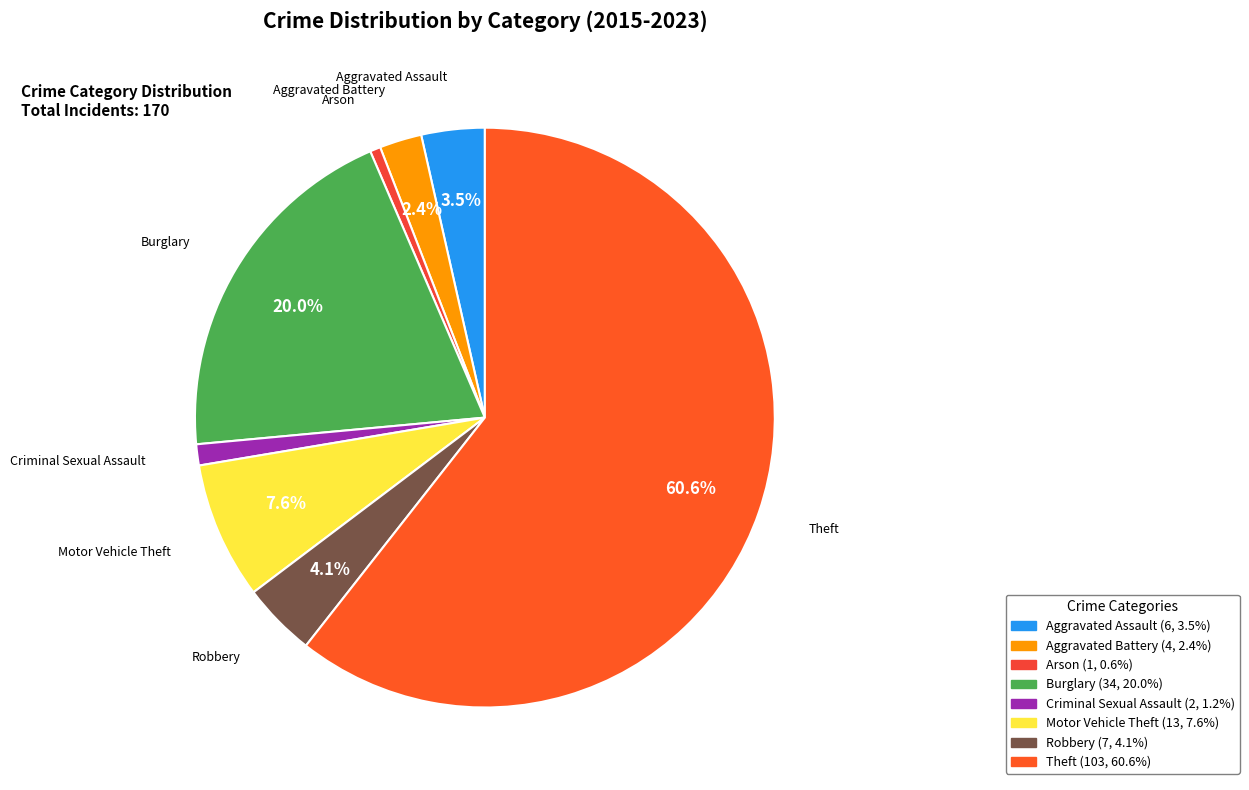

To the nearest percent, what portion does Motor Vehicle Theft represent?

8%